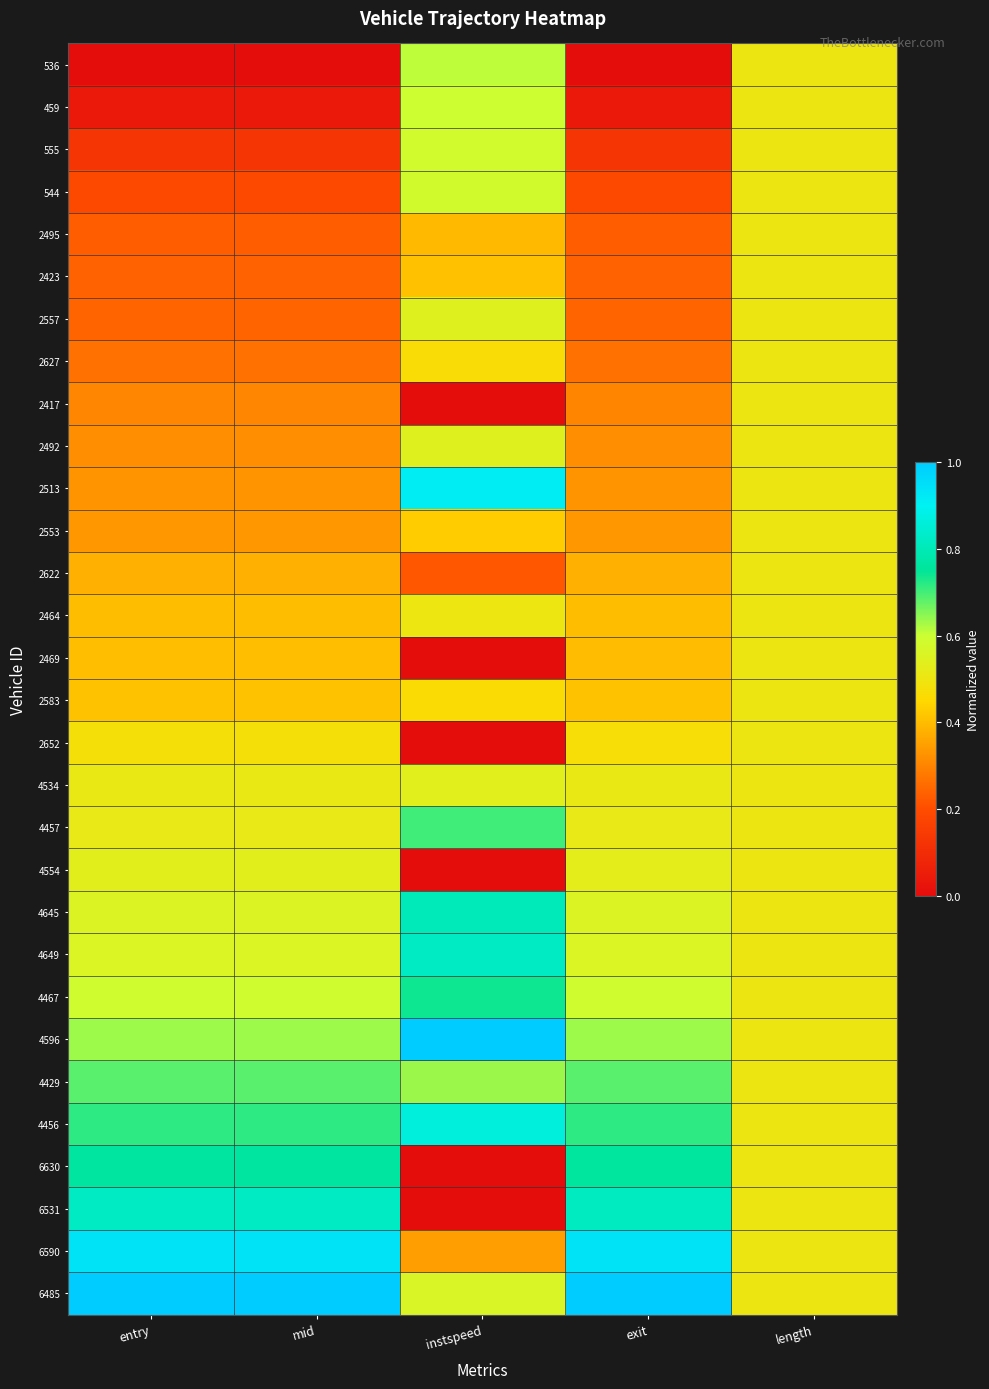

Reading left to right, extract all data points from this chart.

536: entry=0.0	mid=0.0	instspeed=0.6	exit=0.0	length=0.5
459: entry=0.0	mid=0.0	instspeed=0.6	exit=0.0	length=0.5
555: entry=0.1	mid=0.1	instspeed=0.6	exit=0.1	length=0.5
544: entry=0.2	mid=0.2	instspeed=0.6	exit=0.2	length=0.5
2495: entry=0.2	mid=0.2	instspeed=0.4	exit=0.2	length=0.5
2423: entry=0.2	mid=0.2	instspeed=0.4	exit=0.2	length=0.5
2557: entry=0.2	mid=0.2	instspeed=0.5	exit=0.2	length=0.5
2627: entry=0.3	mid=0.3	instspeed=0.5	exit=0.3	length=0.5
2417: entry=0.3	mid=0.3	instspeed=0.0	exit=0.3	length=0.5
2492: entry=0.3	mid=0.3	instspeed=0.5	exit=0.3	length=0.5
2513: entry=0.3	mid=0.3	instspeed=0.9	exit=0.3	length=0.5
2553: entry=0.3	mid=0.3	instspeed=0.4	exit=0.3	length=0.5
2622: entry=0.4	mid=0.4	instspeed=0.2	exit=0.4	length=0.5
2464: entry=0.4	mid=0.4	instspeed=0.5	exit=0.4	length=0.5
2469: entry=0.4	mid=0.4	instspeed=0.0	exit=0.4	length=0.5
2583: entry=0.4	mid=0.4	instspeed=0.5	exit=0.4	length=0.5
2652: entry=0.5	mid=0.5	instspeed=0.0	exit=0.5	length=0.5
4534: entry=0.5	mid=0.5	instspeed=0.5	exit=0.5	length=0.5
4457: entry=0.5	mid=0.5	instspeed=0.7	exit=0.5	length=0.5
4554: entry=0.5	mid=0.5	instspeed=0.0	exit=0.5	length=0.5
4645: entry=0.6	mid=0.6	instspeed=0.8	exit=0.6	length=0.5
4649: entry=0.6	mid=0.6	instspeed=0.8	exit=0.6	length=0.5
4467: entry=0.6	mid=0.6	instspeed=0.7	exit=0.6	length=0.5
4596: entry=0.6	mid=0.6	instspeed=1.0	exit=0.6	length=0.5
4429: entry=0.7	mid=0.7	instspeed=0.6	exit=0.7	length=0.5
4456: entry=0.7	mid=0.7	instspeed=0.9	exit=0.7	length=0.5
6630: entry=0.8	mid=0.8	instspeed=0.0	exit=0.8	length=0.5
6531: entry=0.8	mid=0.8	instspeed=0.0	exit=0.8	length=0.5
6590: entry=0.9	mid=0.9	instspeed=0.3	exit=0.9	length=0.5
6485: entry=1.0	mid=1.0	instspeed=0.6	exit=1.0	length=0.5